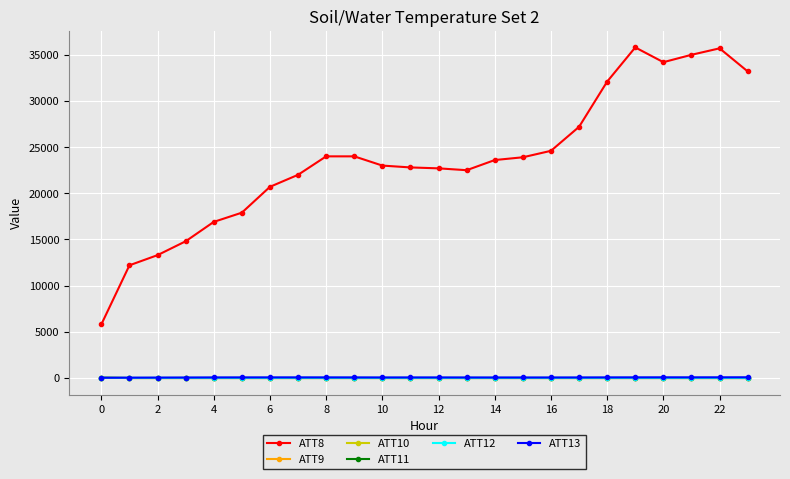

True or false: ATT9 and ATT8 cross at least once.

False